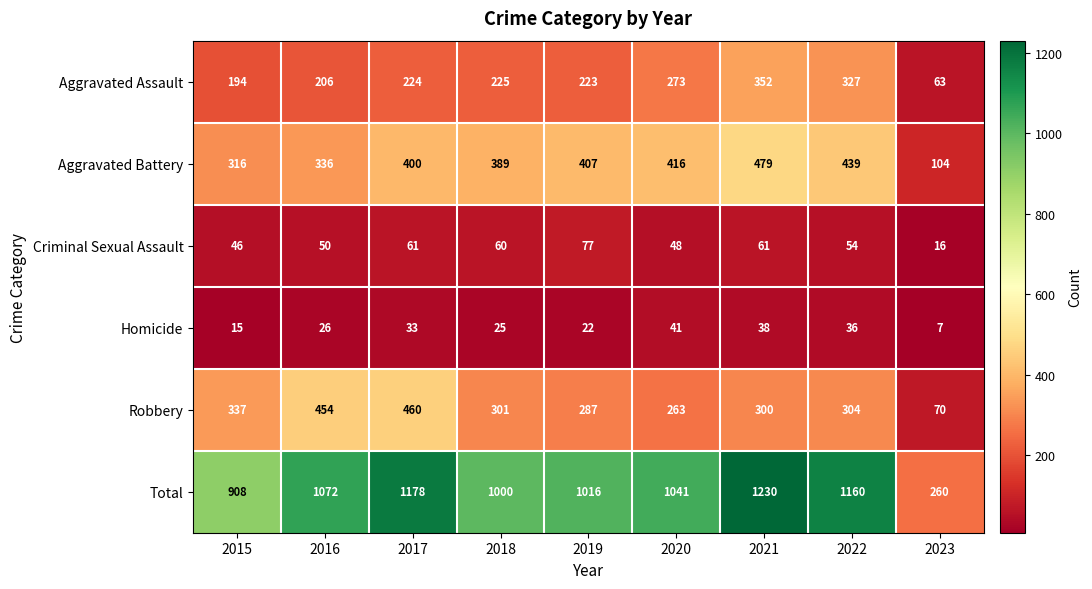

How many distinct data groups are displayed?

6